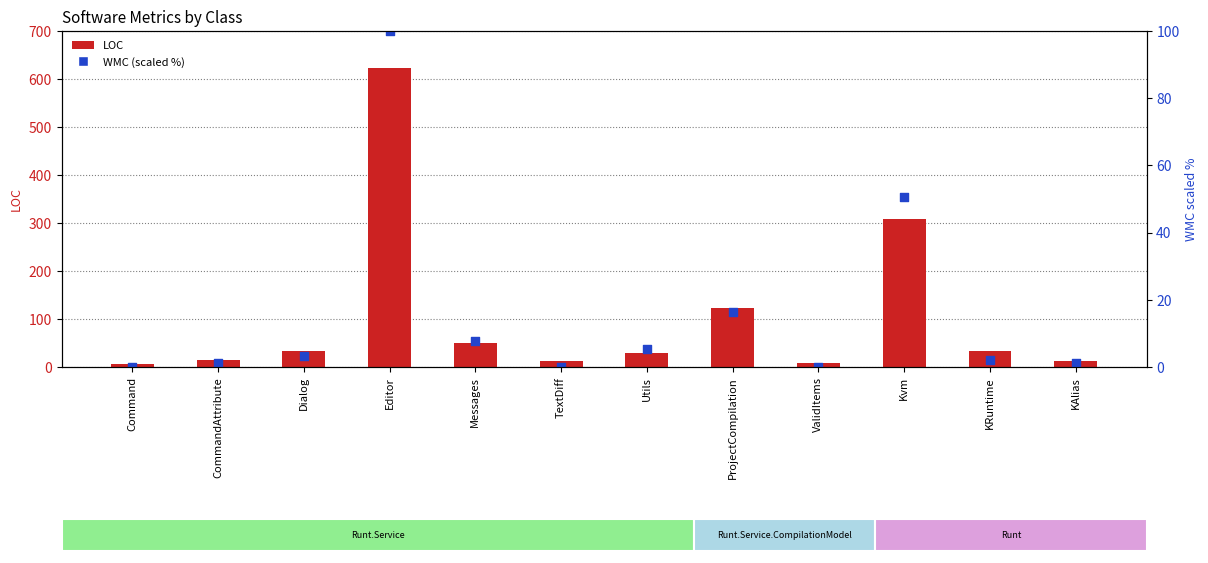

What is the total value across all series at Editor?

722.0